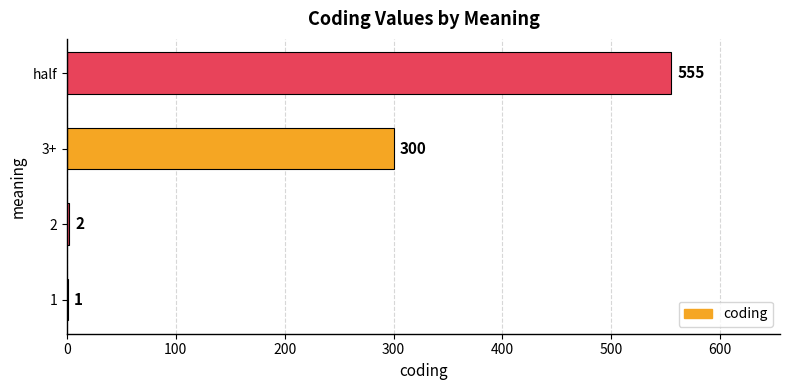

The value at 3+ is 300. True or false?

True